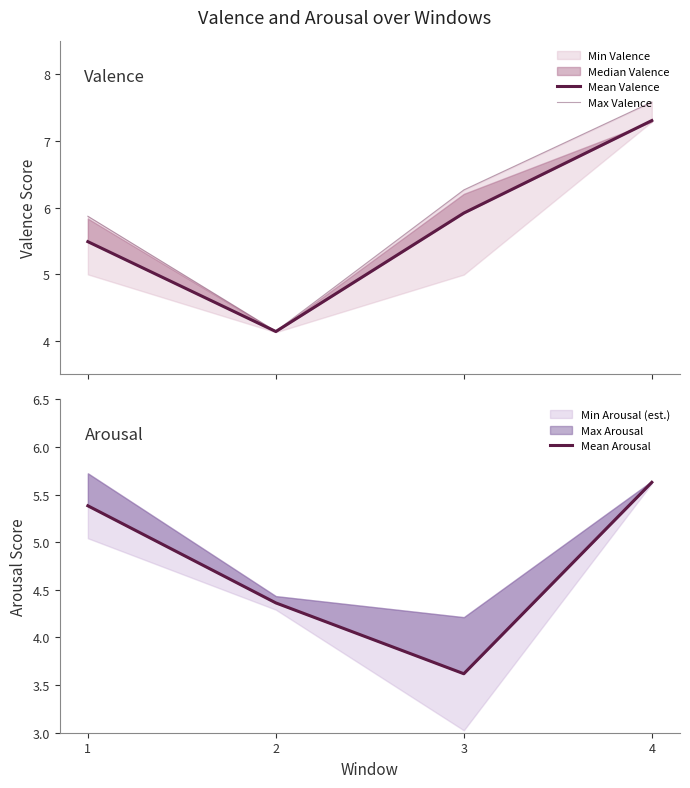

How many interior local valleys does the Mean Valence series have?

1